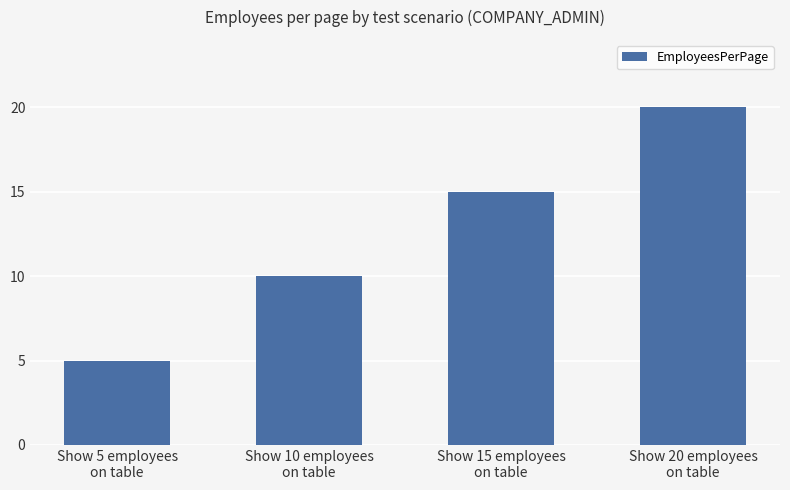

What is the smallest value displayed?

5